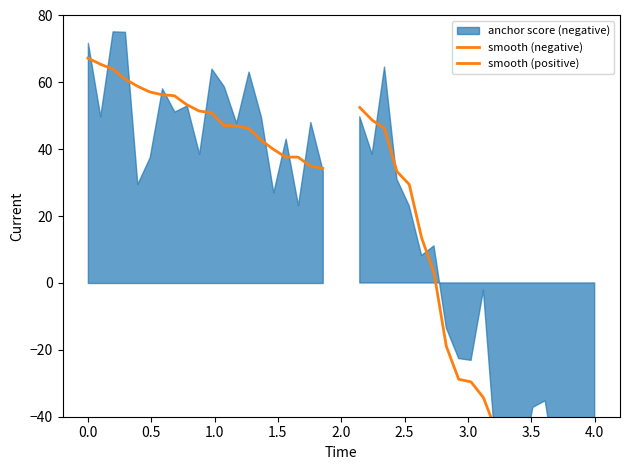

Is it true that smooth (negative) equals 46.9 at 12?

True